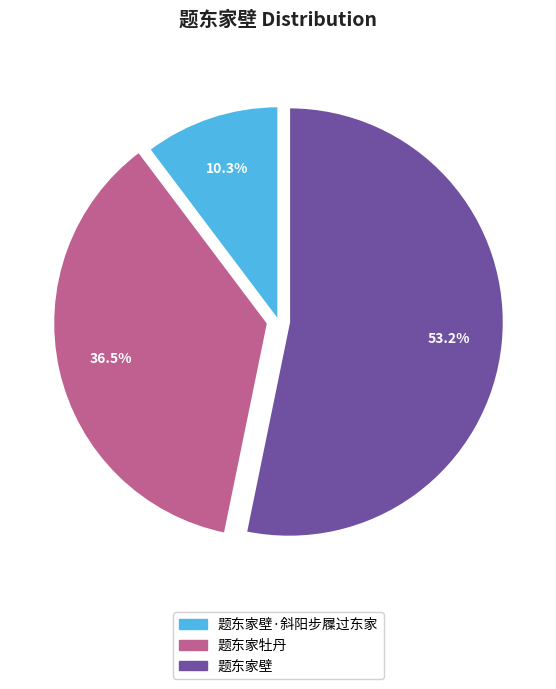

Which category has the smallest portion of the pie?

题东家壁·斜阳步屧过东家